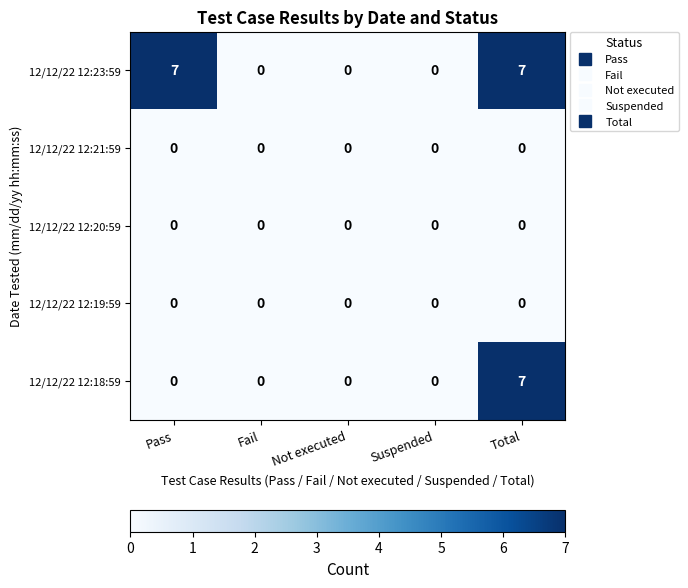

Between Pass and Total, which series saw the biggest shift?

12/12/22 12:18:59